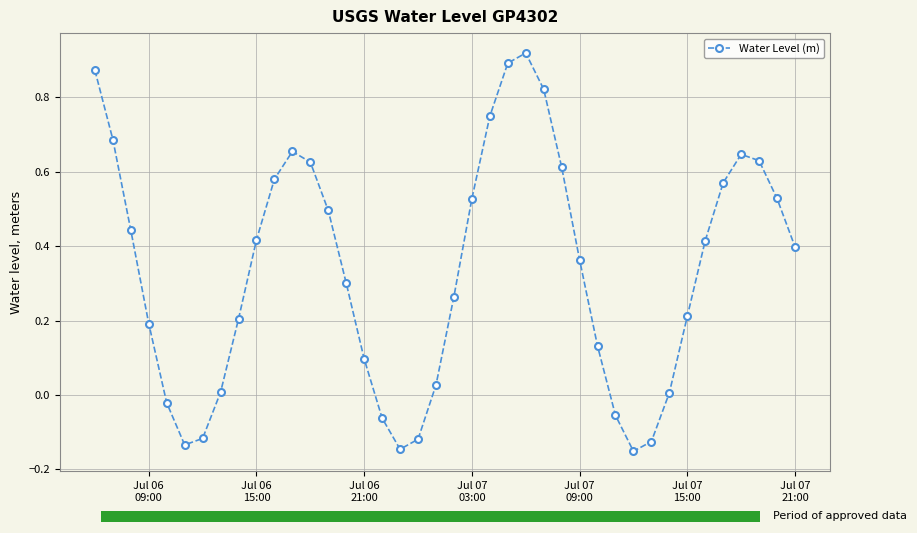

How many positive values are there?

31